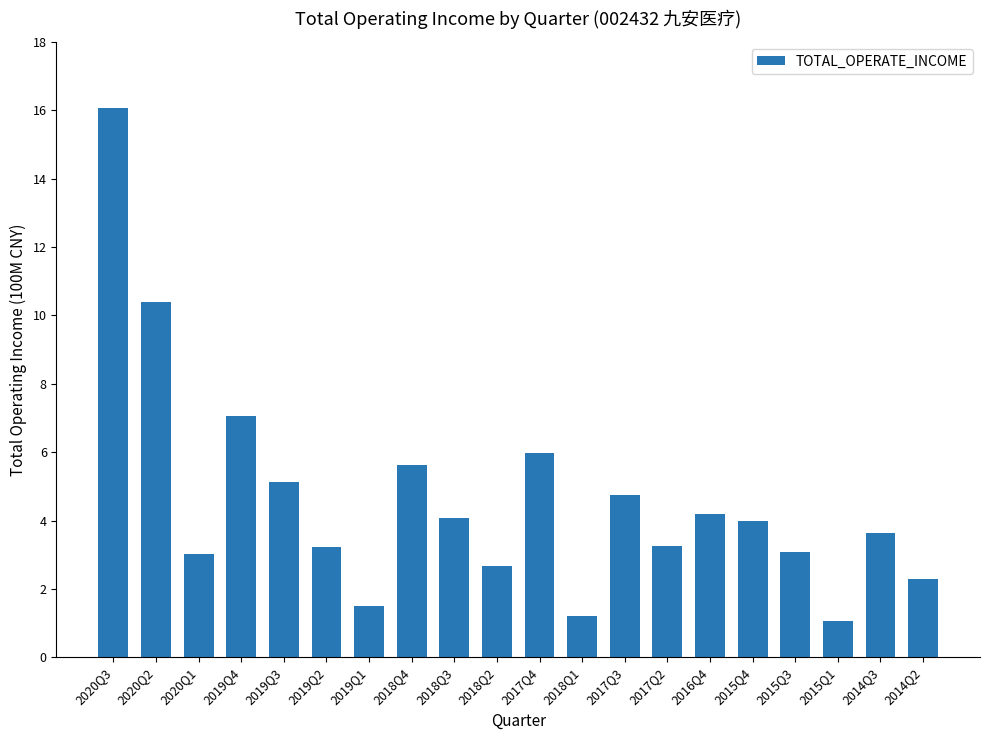

What is the approximate value at 2019Q2?

3.2